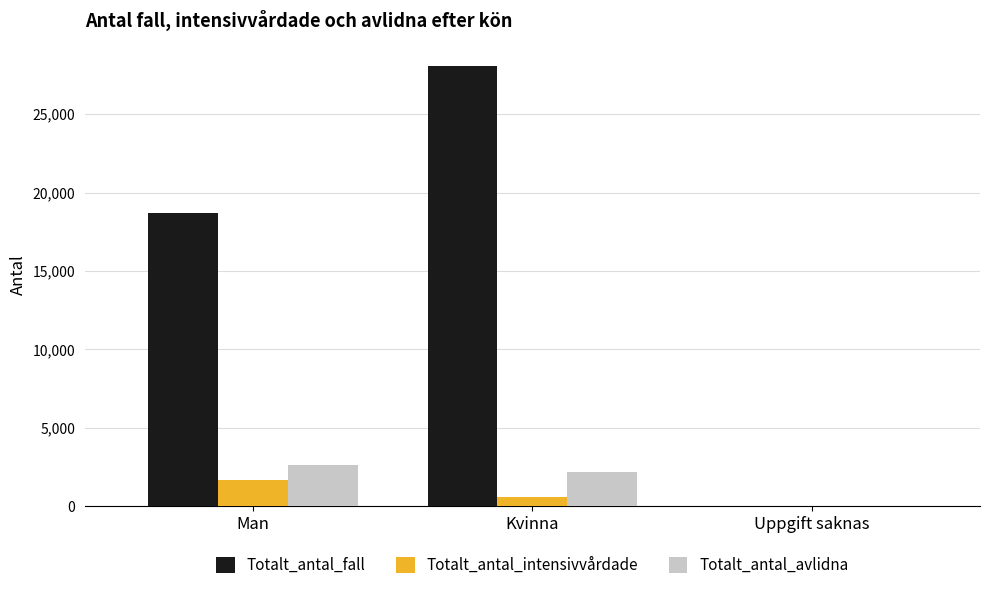

Reading left to right, list all the values displayed in this chart.

Totalt_antal_fall: Man=18717	Kvinna=28096	Uppgift saknas=1
Totalt_antal_intensivvårdade: Man=1646	Kvinna=586	Uppgift saknas=0
Totalt_antal_avlidna: Man=2631	Kvinna=2164	Uppgift saknas=0